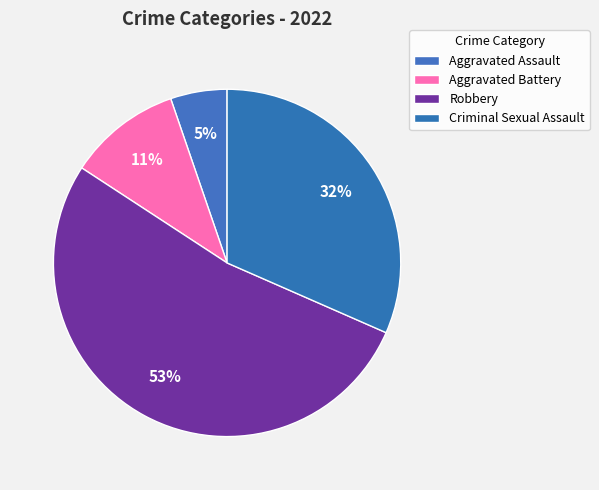

The Aggravated Battery slice represents 1% of the pie. True or false?

False